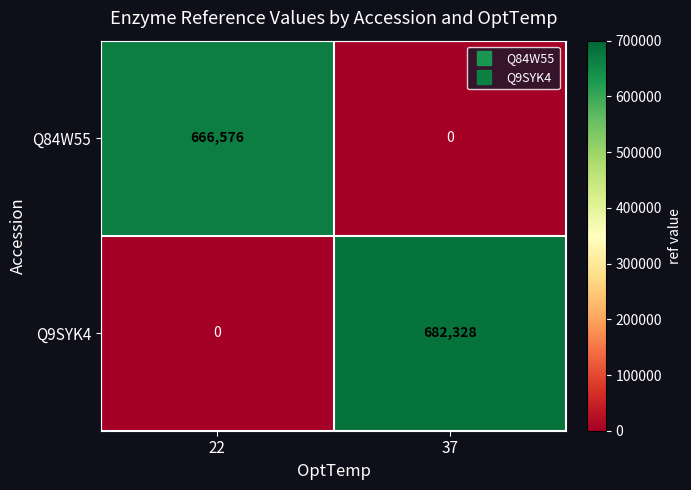

At how many categories does at least one series exceed 244872?

2